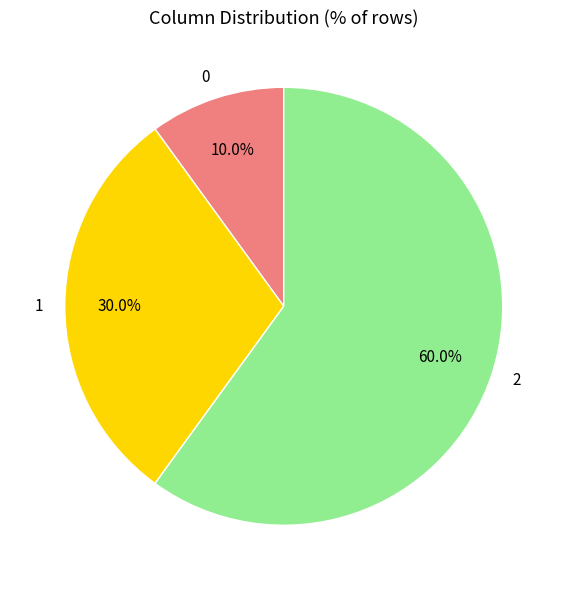

Between 1 and 2, which is larger?

2